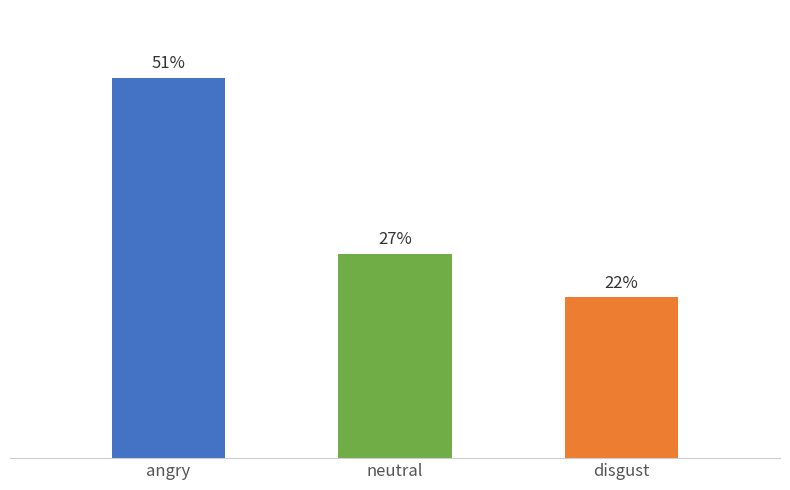

Are the bars horizontal?

No